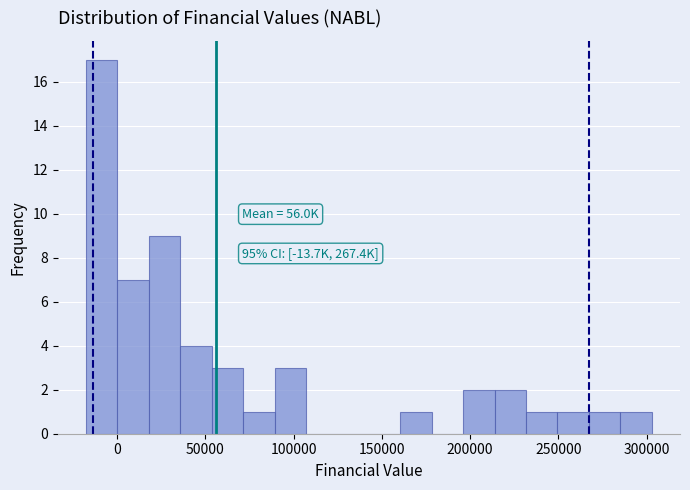

Around what value on the x-axis is the tallest bar? Give the approximate position of its centre, as read against the axis.

-10000